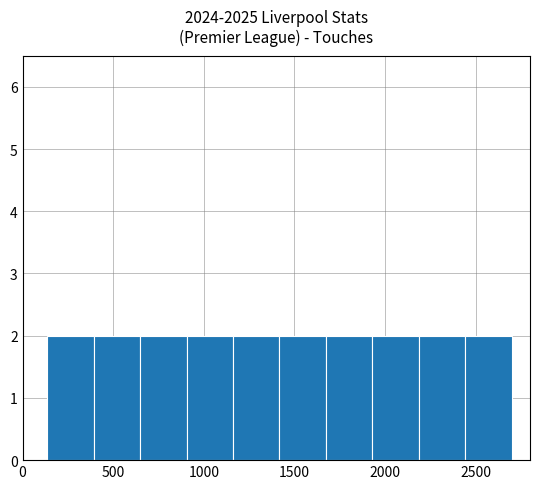

Reading left to right, list every bar in this chart as the range it spans on the x-axis followed by its height. Neither the bar edges nor the heights are printed on the chart, so give them approximately, as read against the axes.

150 to 400: 2
400 to 650: 2
650 to 900: 2
900 to 1150: 2
1150 to 1400: 2
1400 to 1650: 2
1650 to 1950: 2
1950 to 2200: 2
2200 to 2450: 2
2450 to 2700: 2